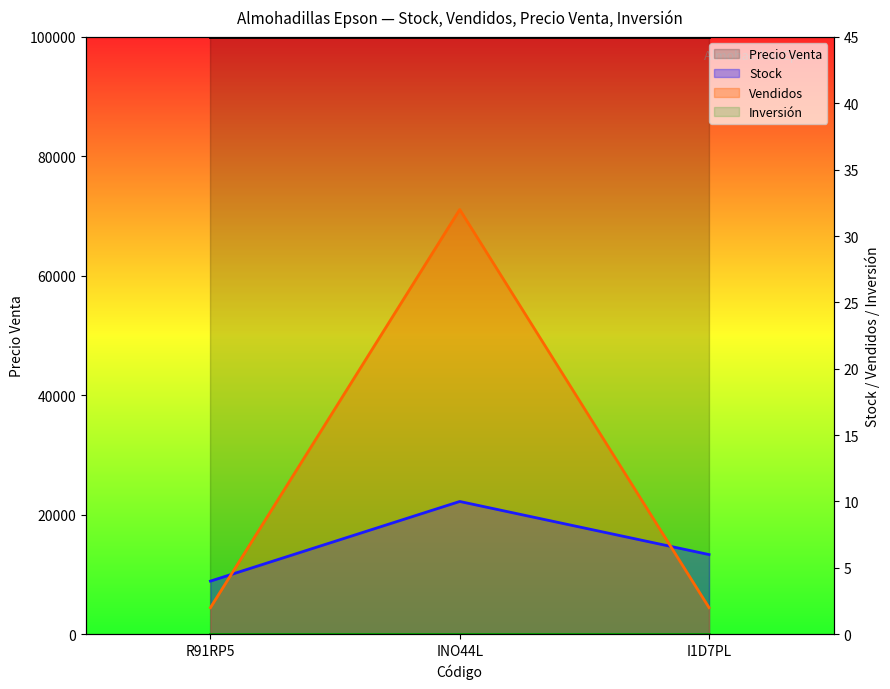

At which label is Inversión closest to 0?

R91RP5